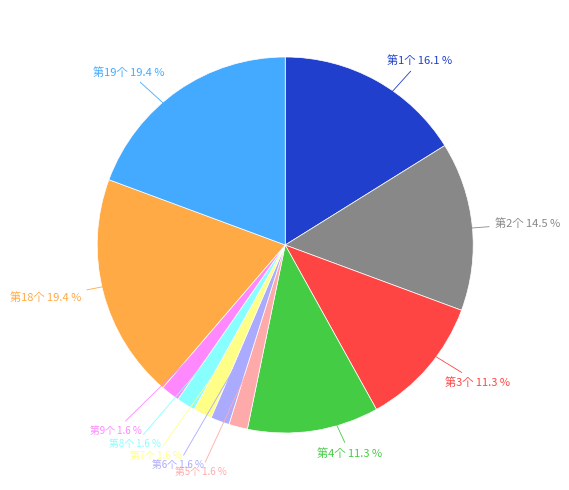

Count the number of slices in the pie.

11